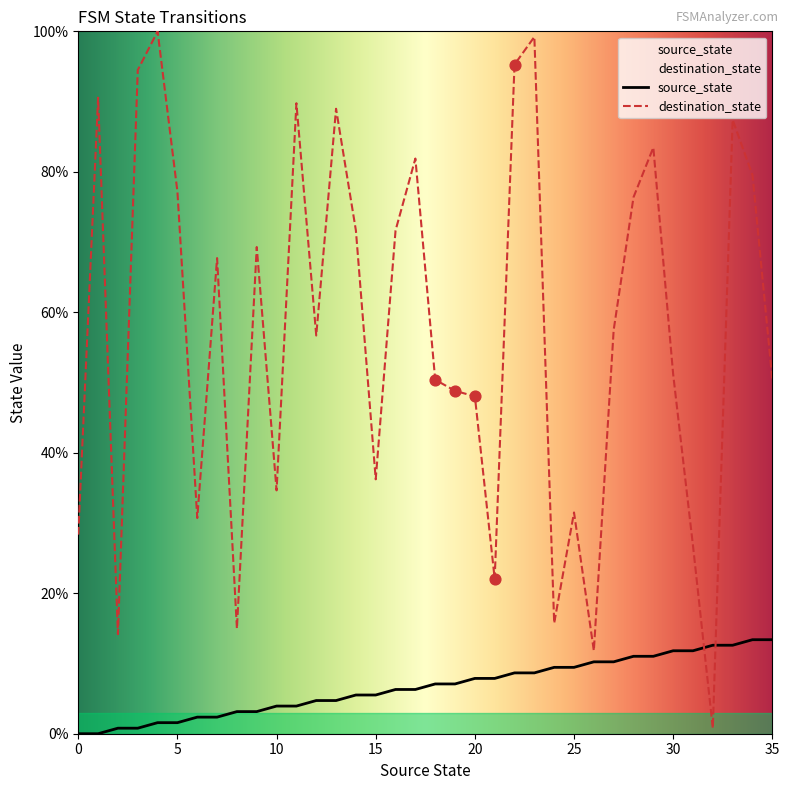

Which series has the widest spread of Y values?

destination_state